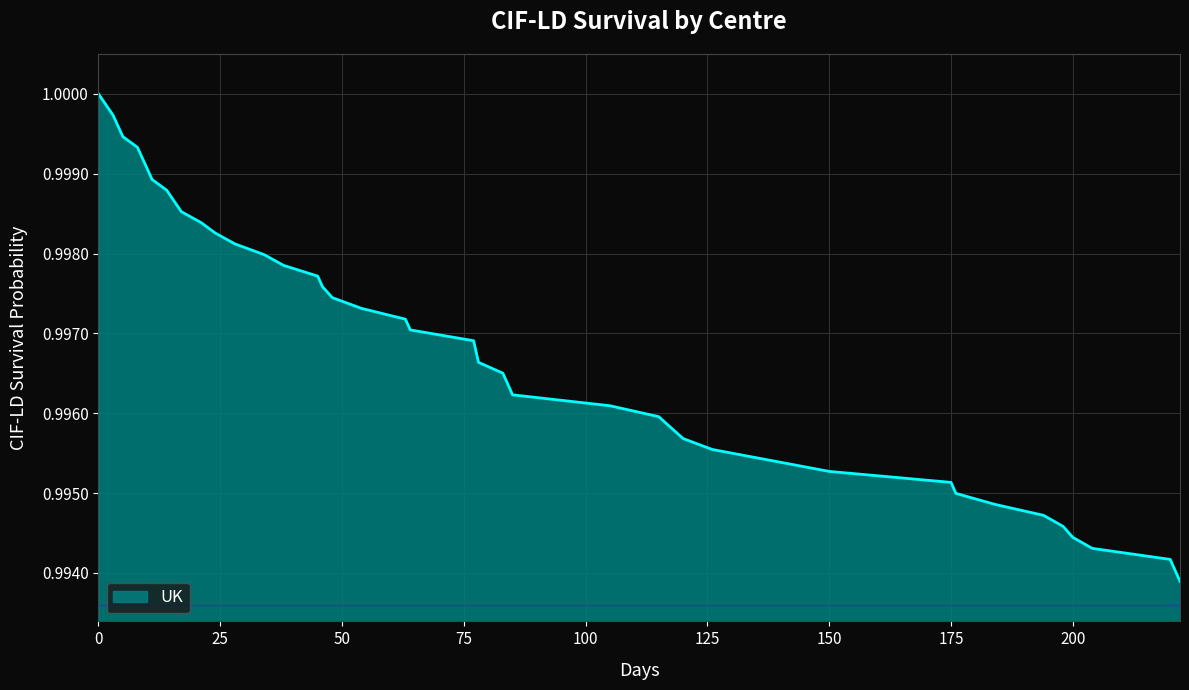

Does the chart have visible grid lines?

Yes